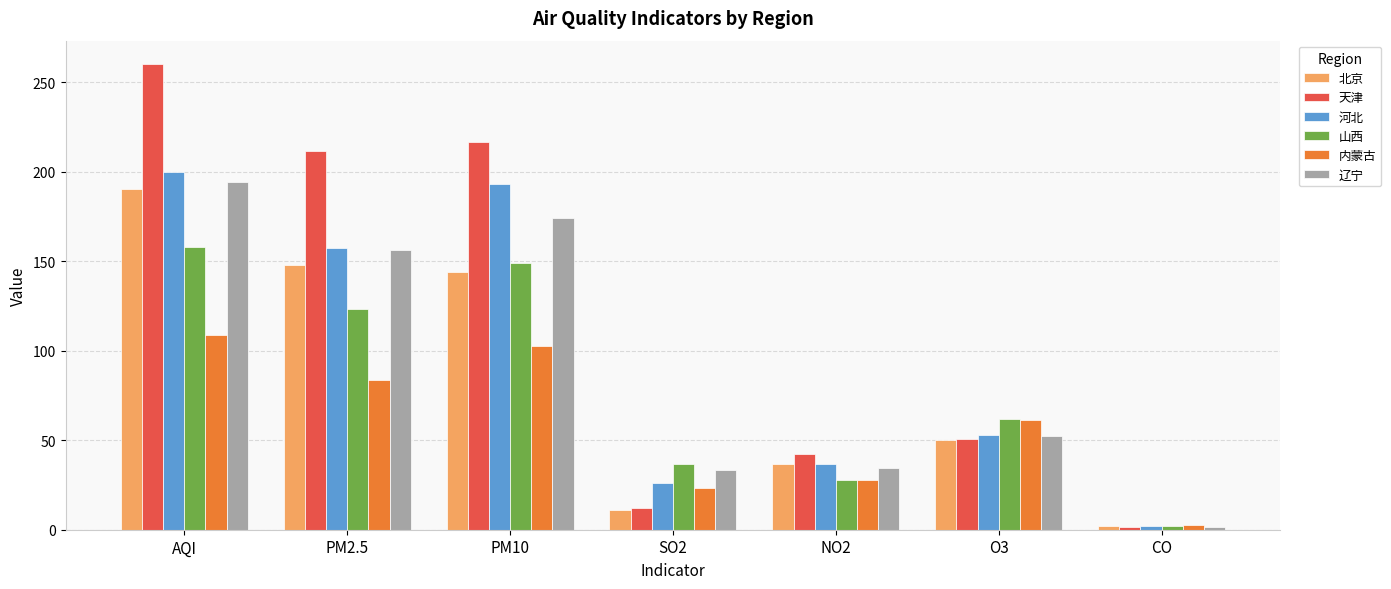

What position from the left is CO?

7